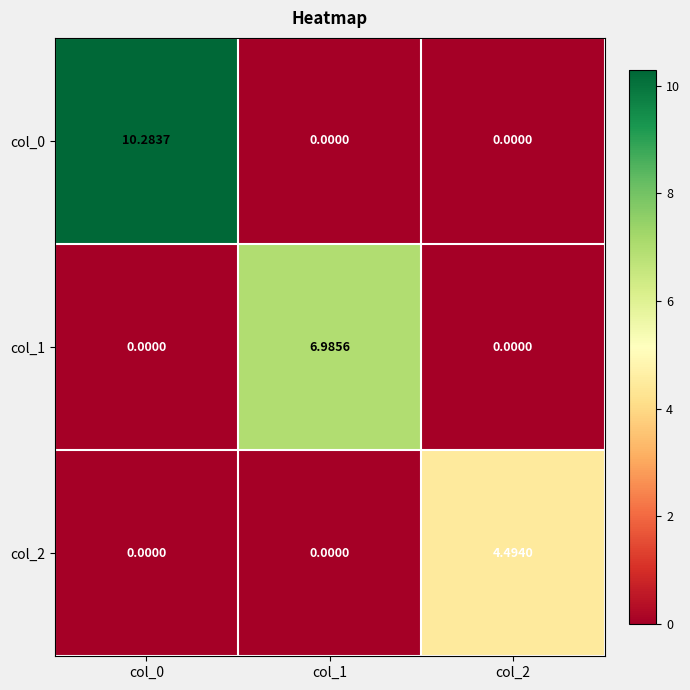

How many data points in col_0 are above 0?

1